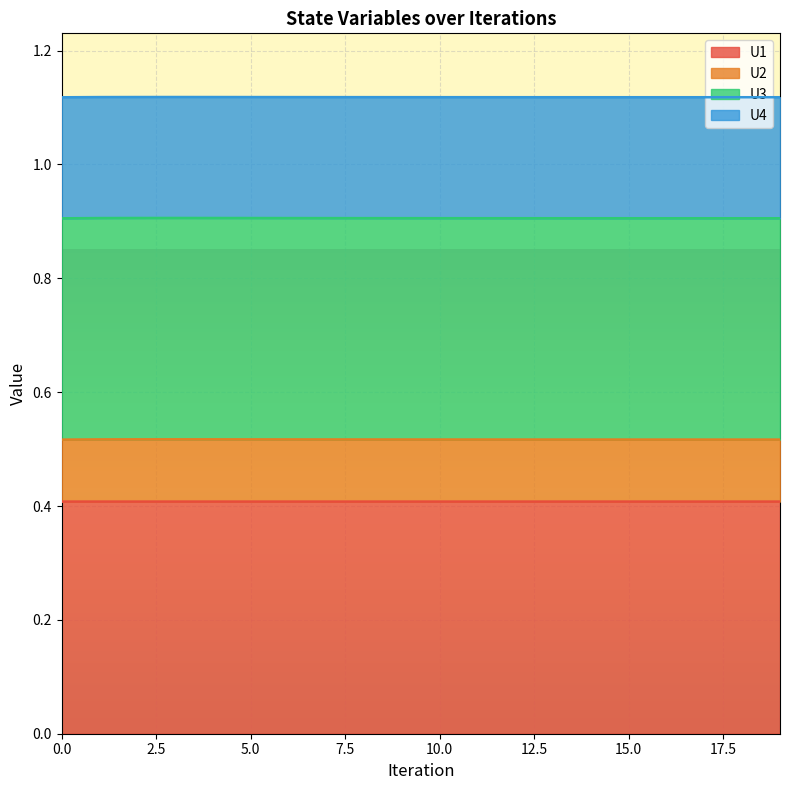

Is it true that U1 equals 0.4 at 15.0?

True